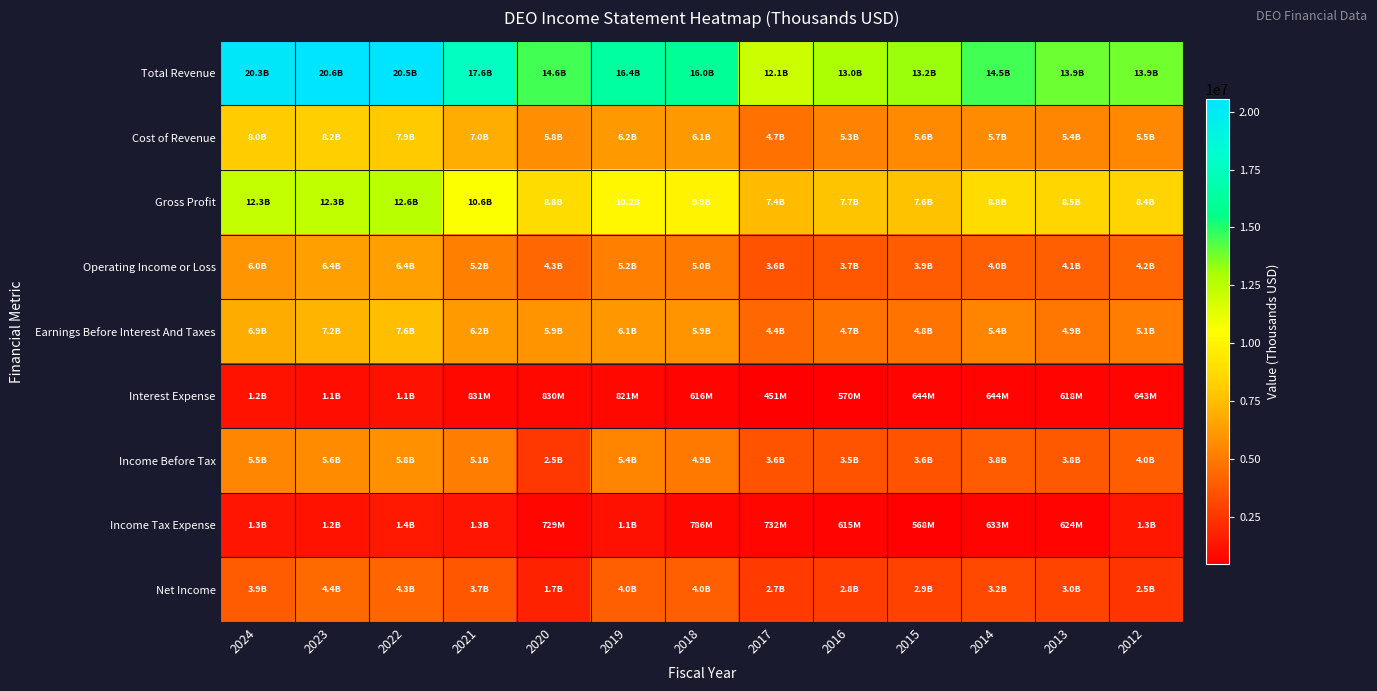

At which category is the sum across all series the highest?

2022